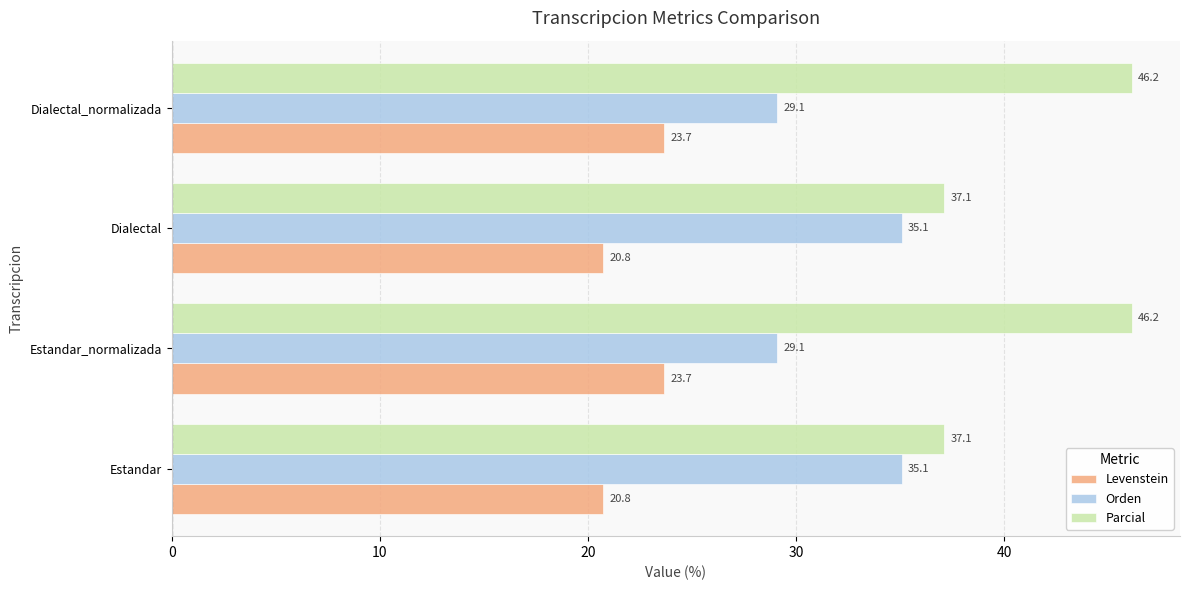

List the series in order of their peak value, highest first.

Parcial, Orden, Levenstein